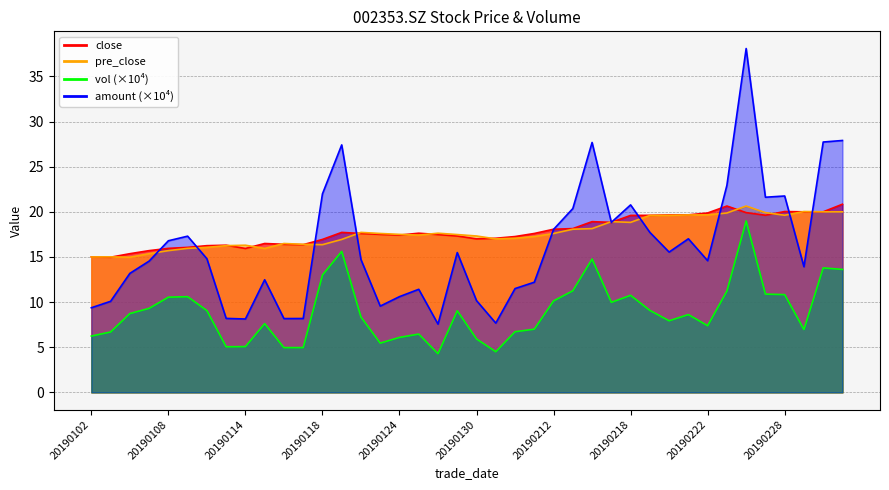

Is the value of vol at 20190124 greater than the value of close at 20190122?

No